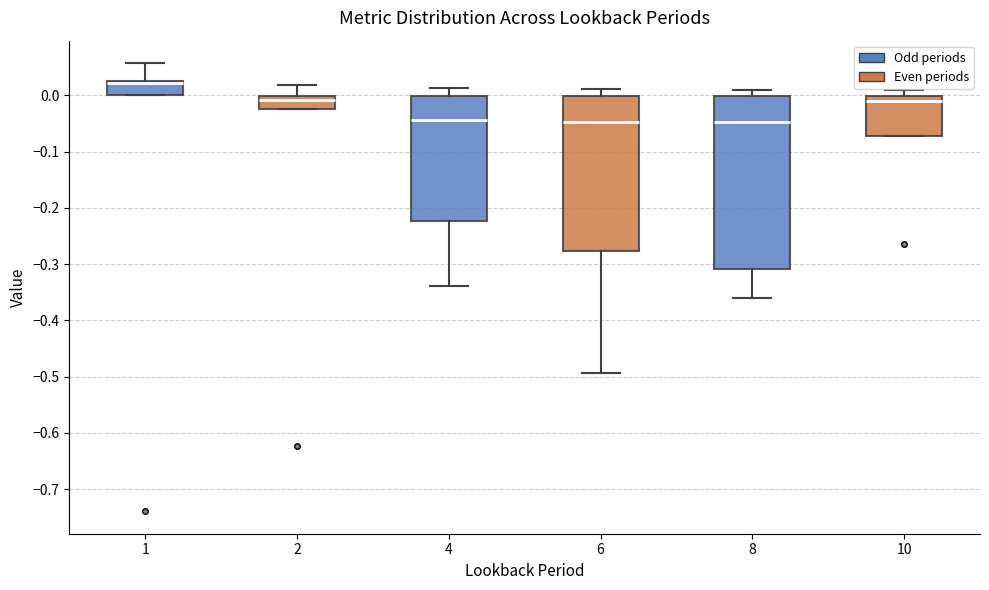

Where does the median line of the box at x = 4 sit on the y-axis? The values are not printed on the chart, so give them approximately, as read against the axis.

-0.04